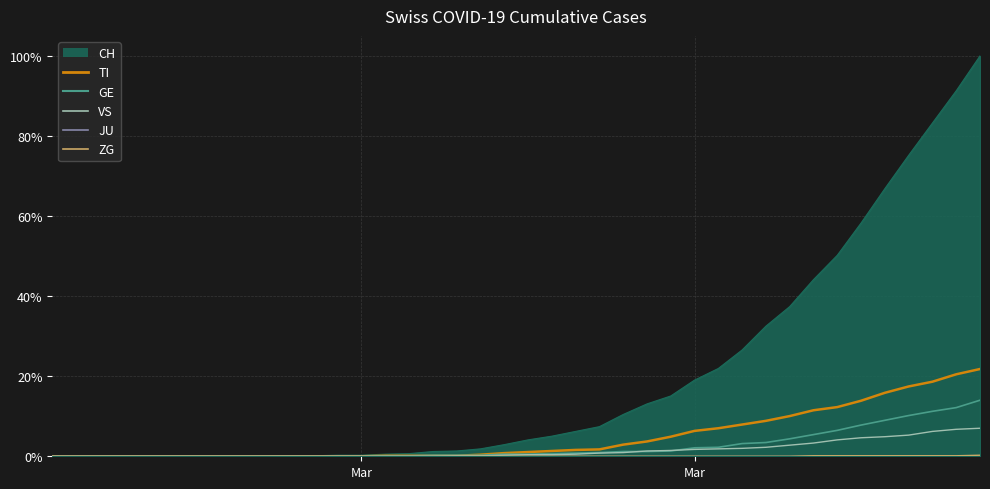

True or false: GE and ZG intersect in this chart.

False